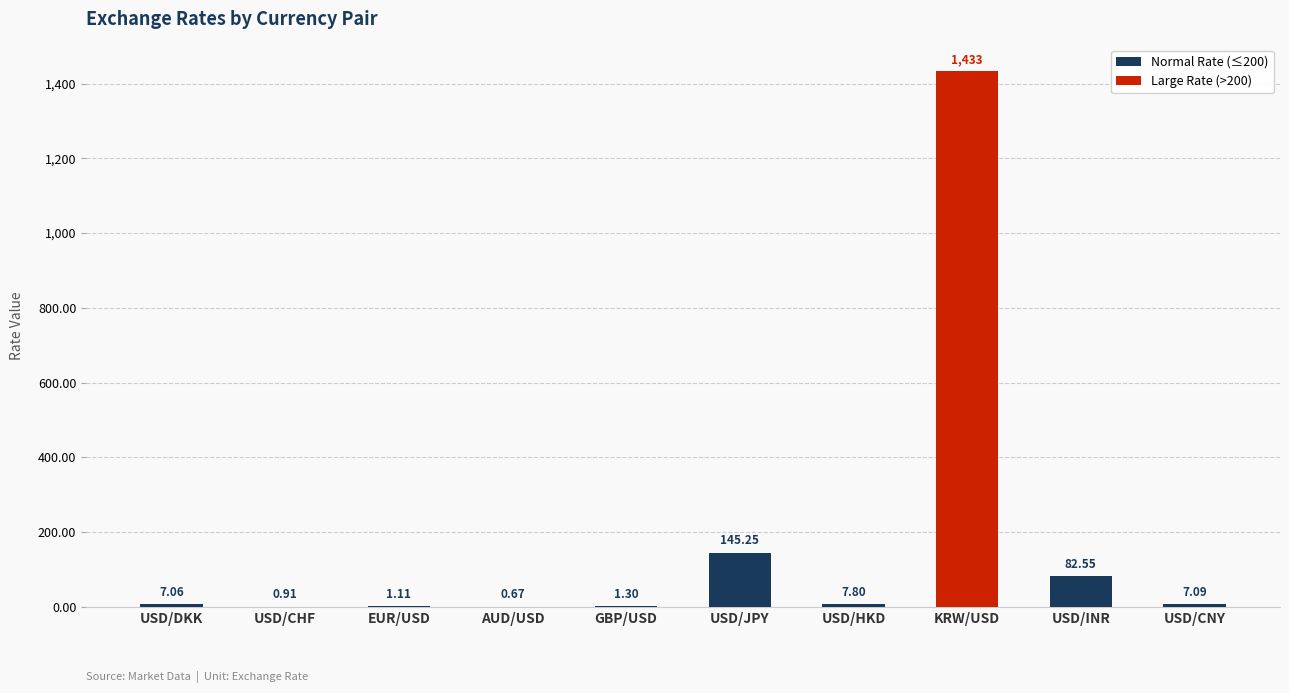

At which category does the chart reach its peak across all series?

KRW/USD